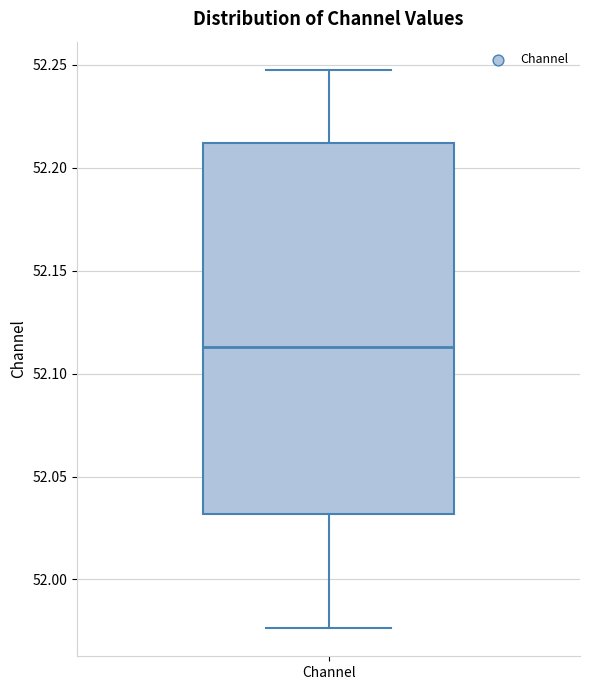

Where does the upper whisker of the box for Channel end on the y-axis? The values are not printed on the chart, so give them approximately, as read against the axis.

52.250